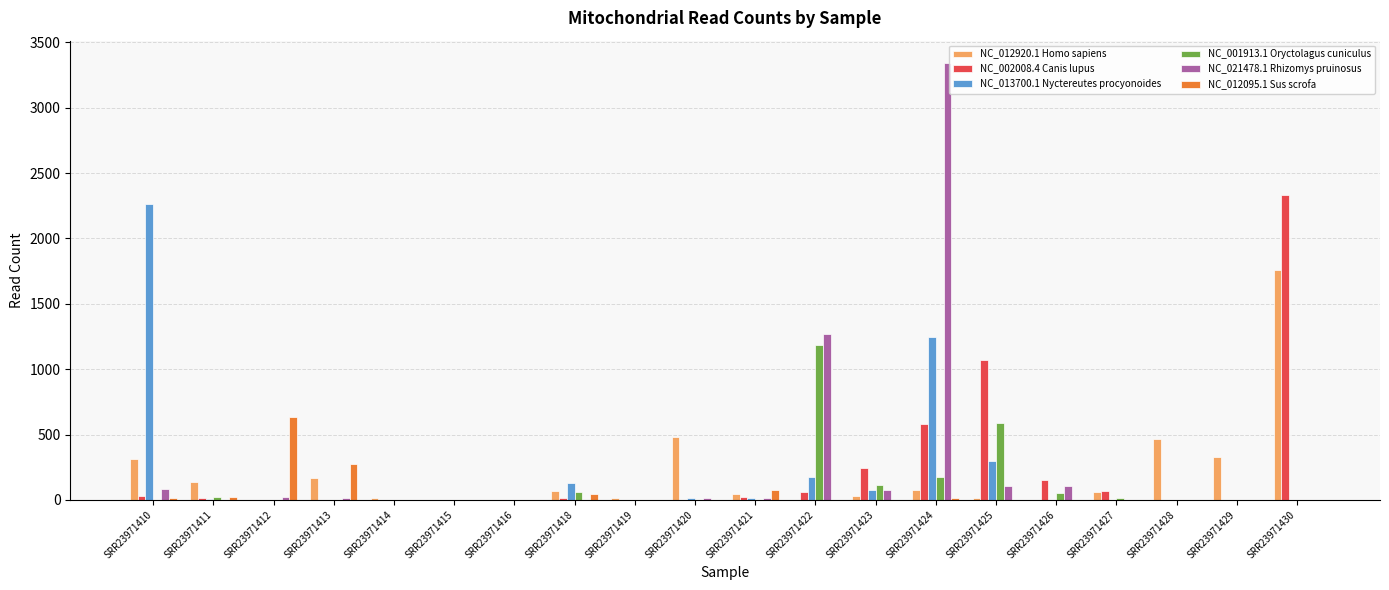

How many categories are shown in the chart?

20